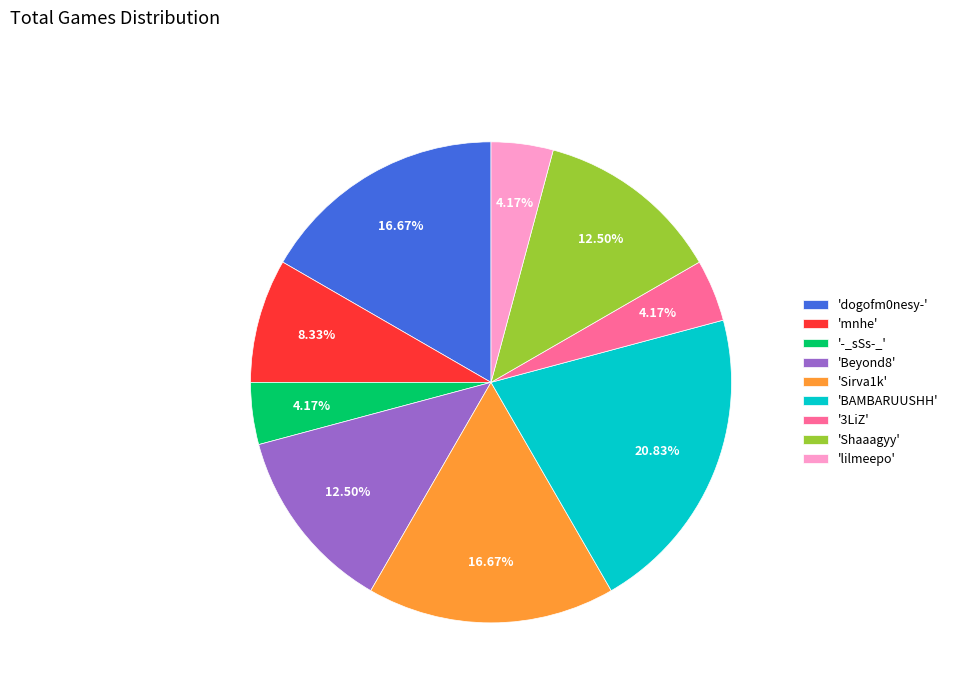

Is there a majority slice in this chart?

No